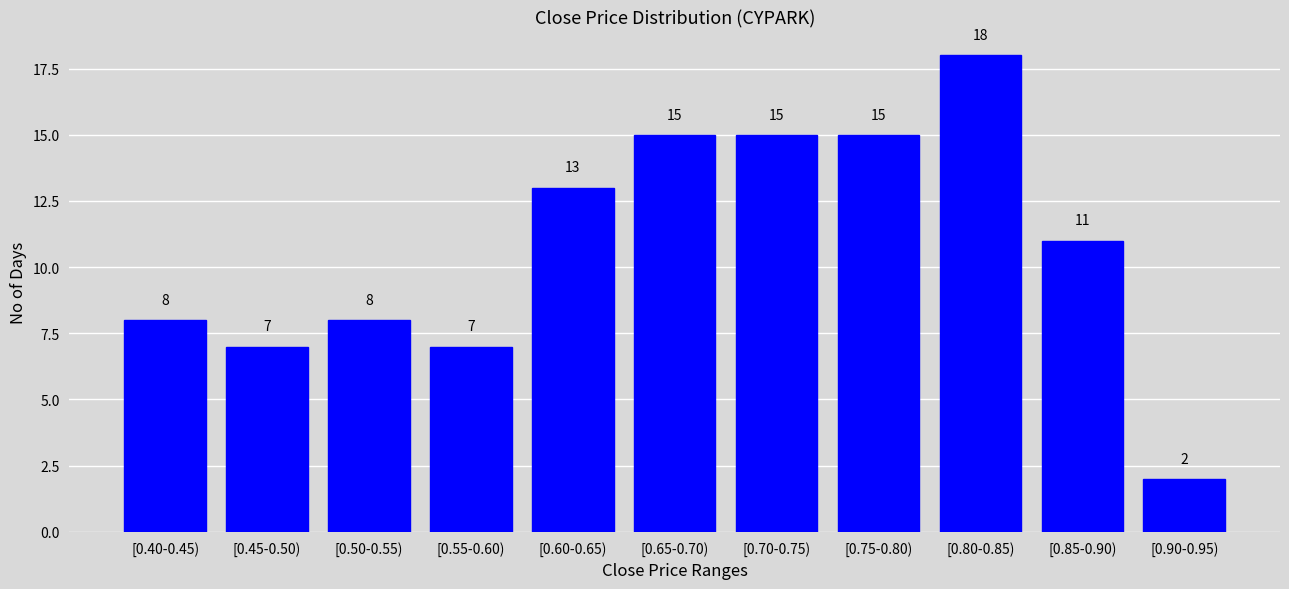

Reading left to right, list all the values displayed in this chart.

8	7	8	7	13	15	15	15	18	11	2